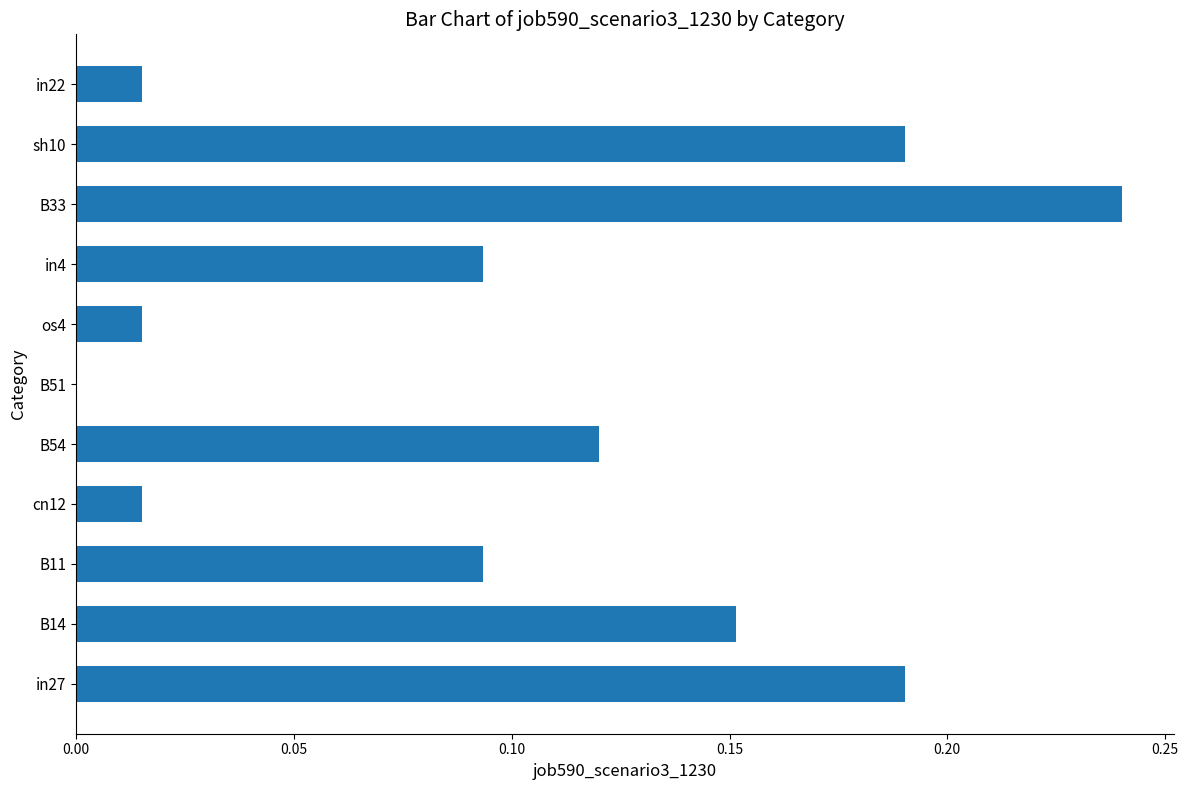

The chart shows a value of 0.0 at B51. True or false?

True